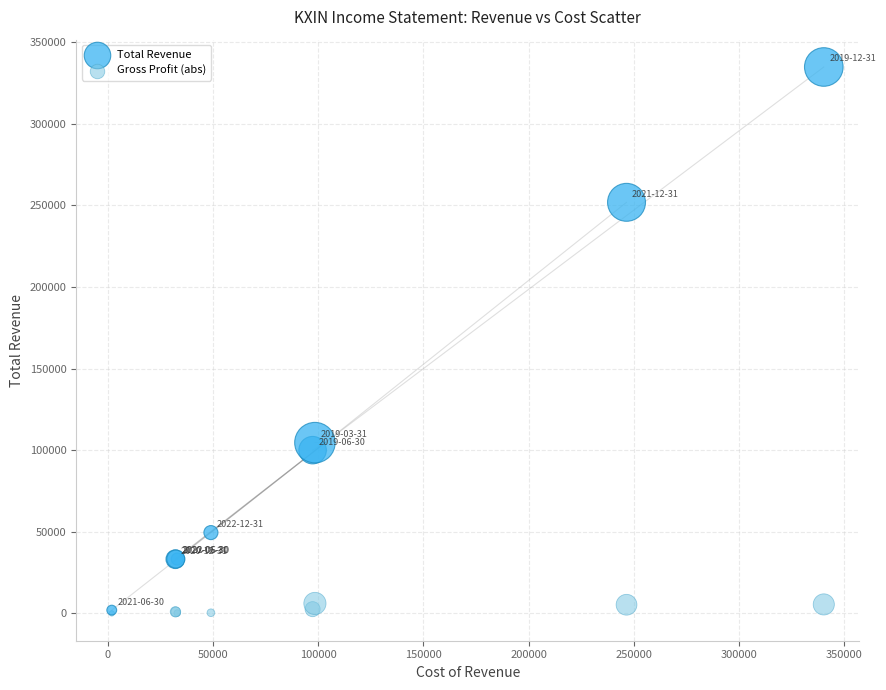

In the Total Revenue series, what Y value is closest to 168350?

104600